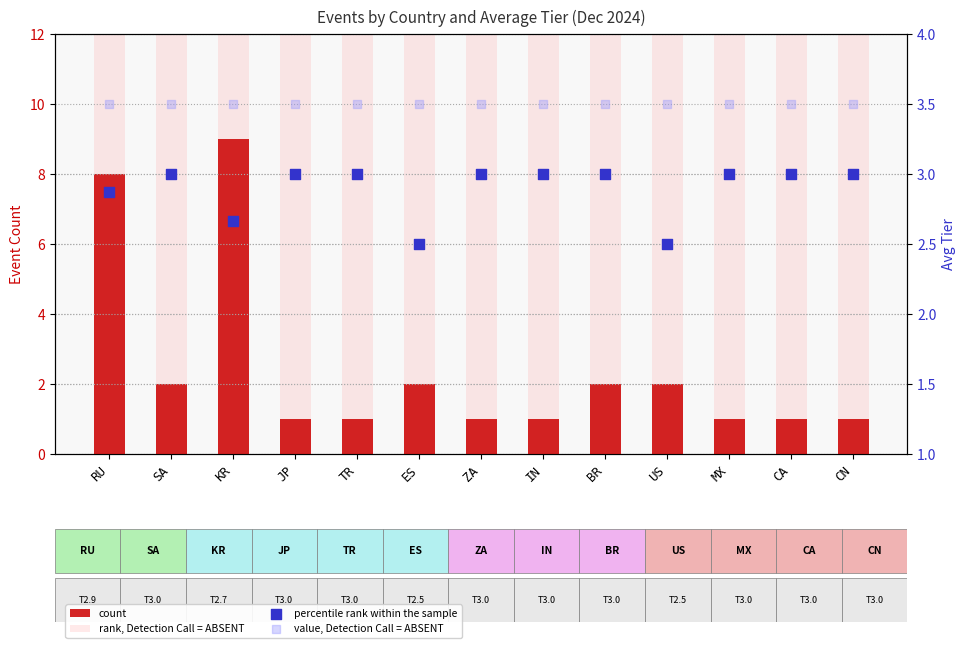

Which series contains the highest Y value?

rank, Detection Call = ABSENT